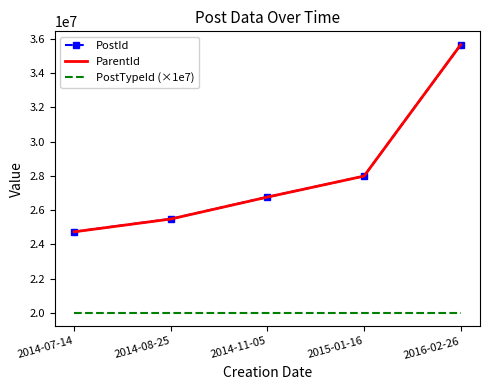

What is the average value of the PostTypeId (×1e7) series?

20000000